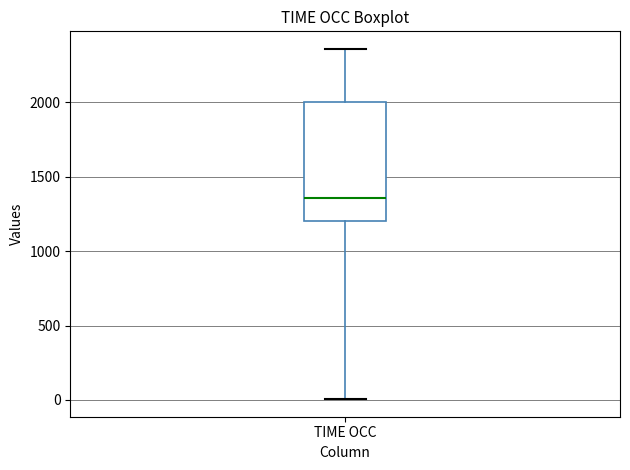

Where is the lower edge of the box for TIME OCC on the y-axis? The values are not printed on the chart, so give them approximately, as read against the axis.

1200